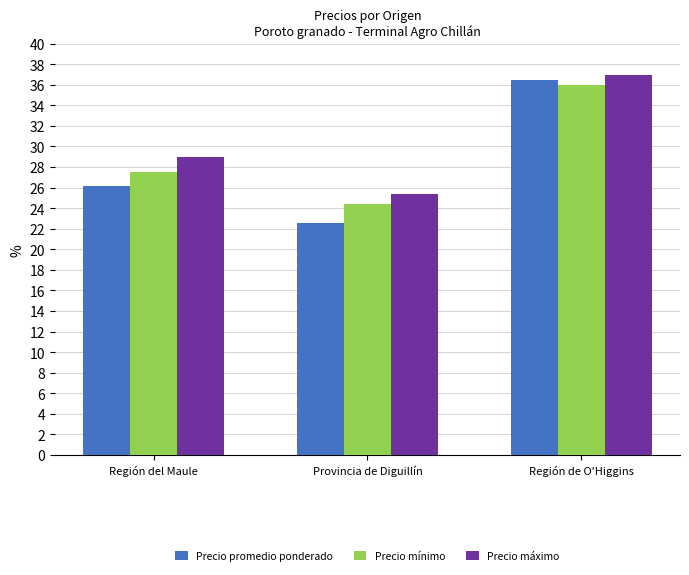

The Precio máximo series shows 29.0 at Región del Maule. True or false?

True